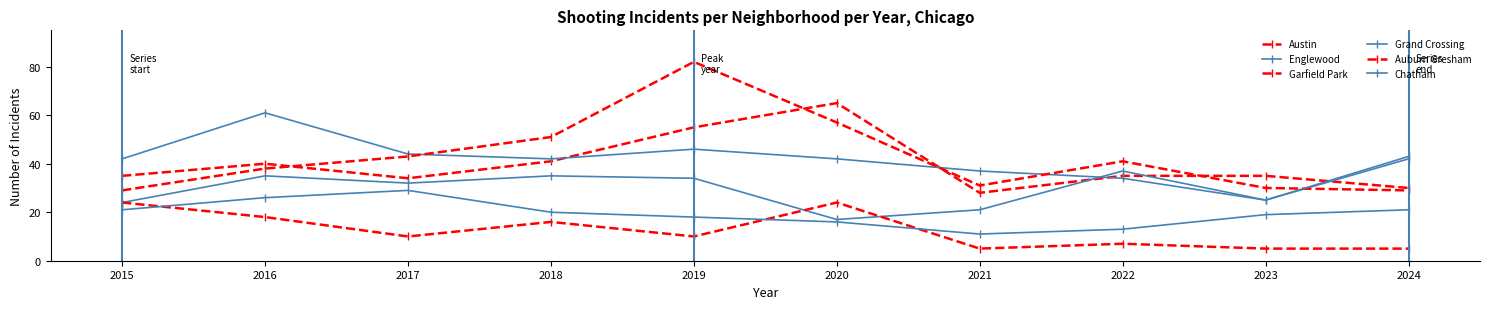

Reading left to right, list all the values displayed in this chart.

Austin: 35	40	34	41	55	65	28	35	35	30
Englewood: 42	61	44	42	46	42	37	34	25	42
Garfield Park: 29	38	43	51	82	57	31	41	30	29
Grand Crossing: 24	35	32	35	34	17	21	37	25	43
Auburn Gresham: 24	18	10	16	10	24	5	7	5	5
Chatham: 21	26	29	20	18	16	11	13	19	21